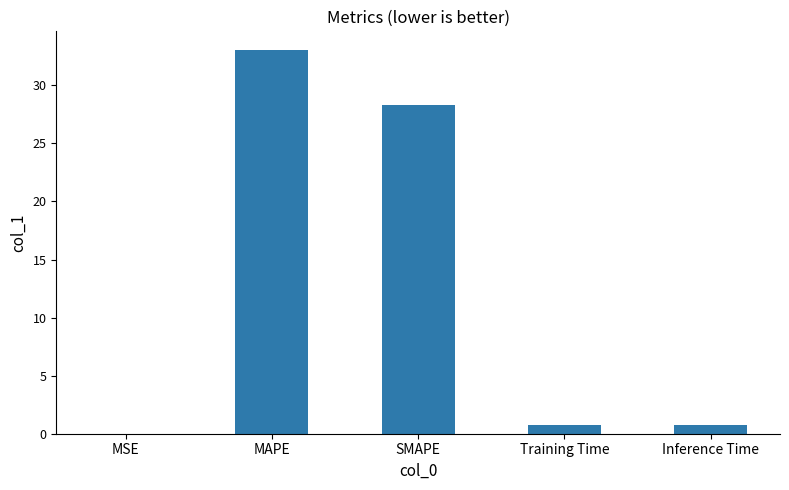

True or false: the data shows 0.7 at Training Time.

True